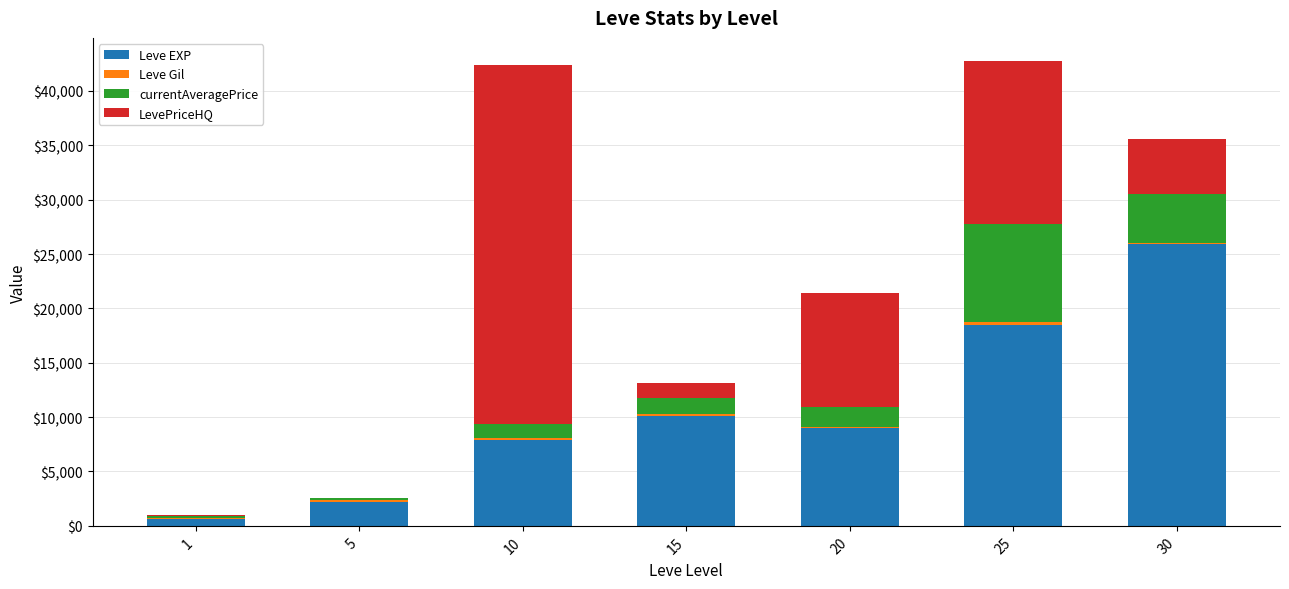

The value of Leve EXP at 10 is 7880. True or false?

True